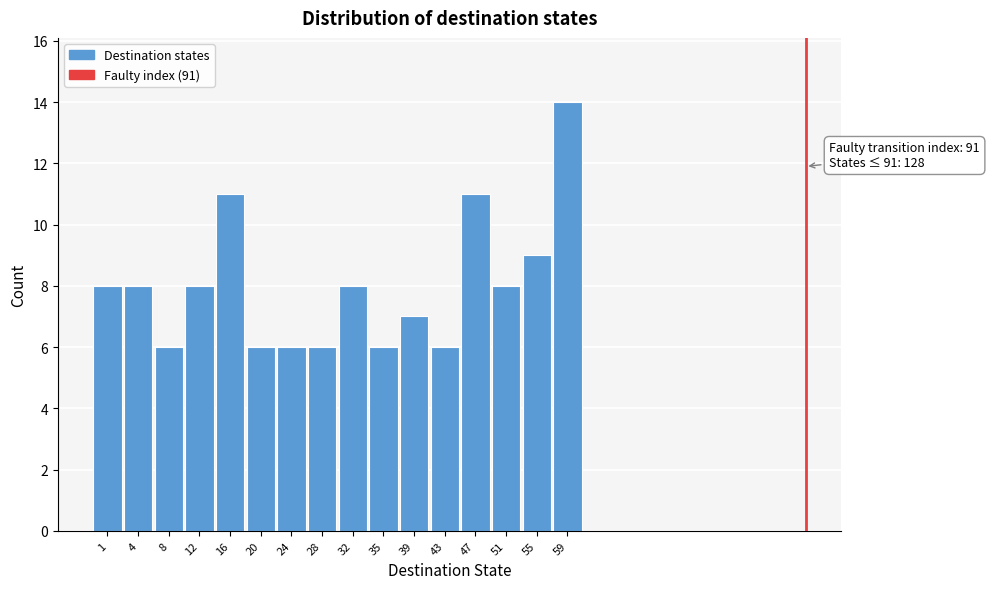

Reading left to right, what are all the values shown in this chart?

8	8	6	8	11	6	6	6	8	6	7	6	11	8	9	14